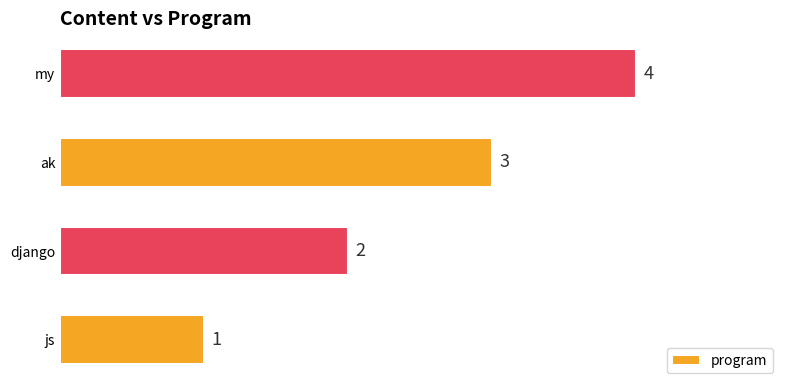

What is the smallest value displayed?

1